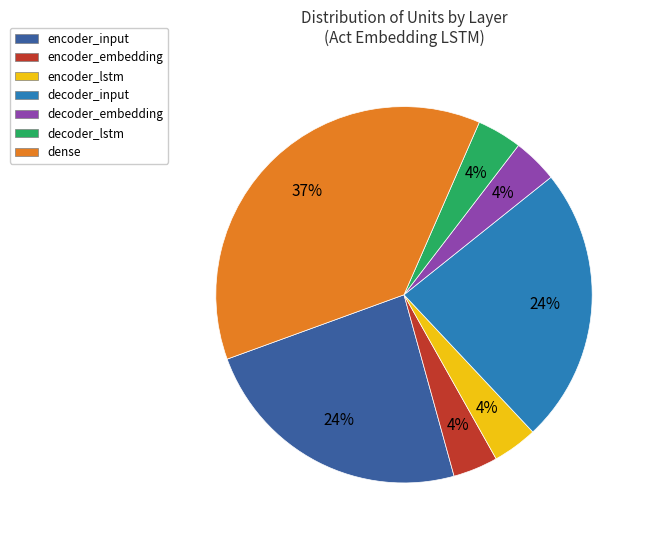

To the nearest percent, what is the difference between the largest and smallest slice percentages?

33%